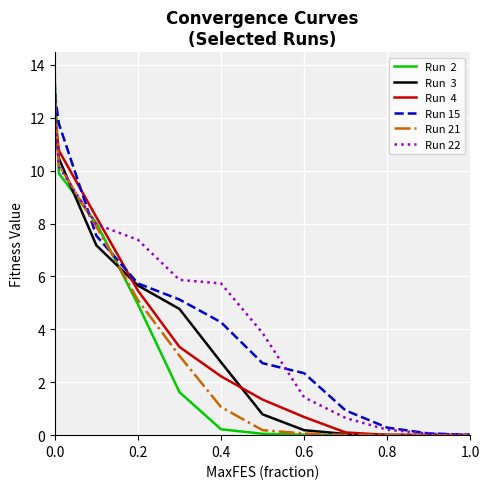

What is the spread (max minus min) of values at 0.2?

2.4